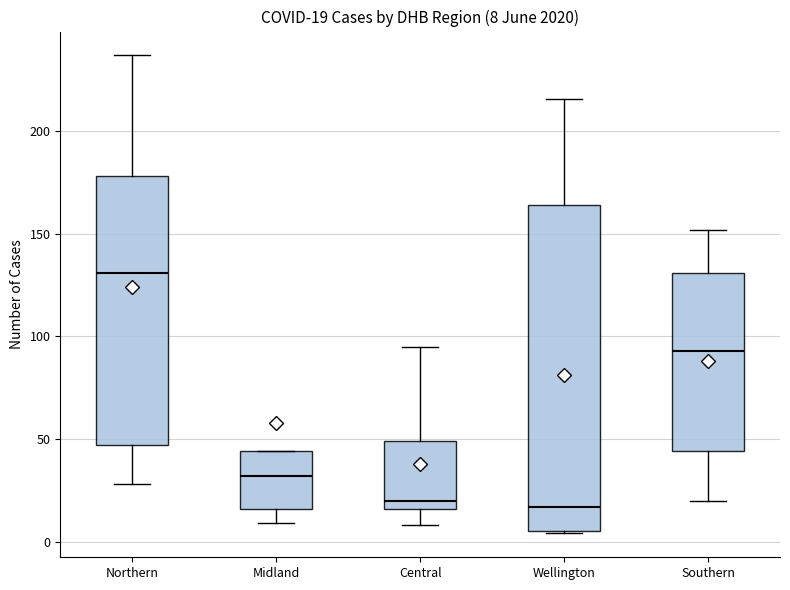

Which box's median line is the highest?

Northern